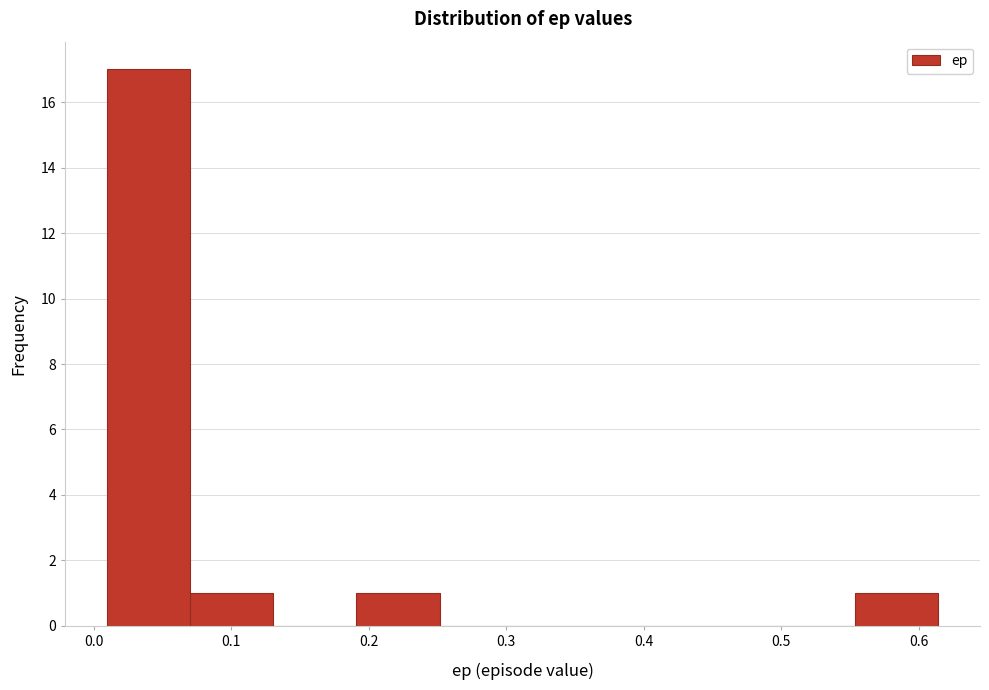

Which range on the x-axis has the tallest bar?

0.01 to 0.07